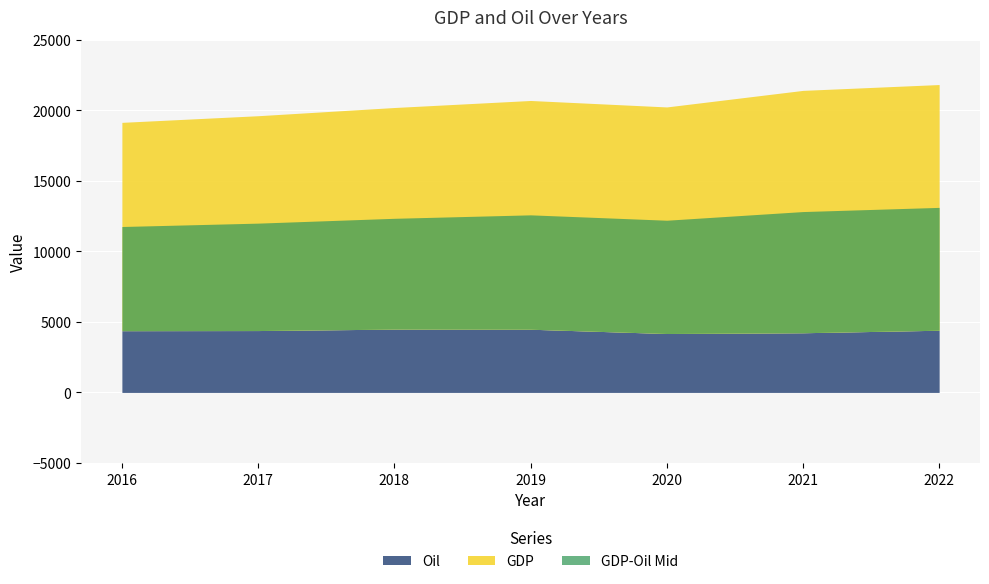

How many values in the GDP series are below 20234?

3